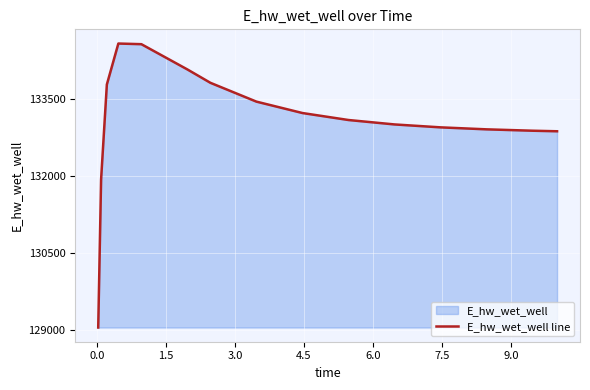

What is the difference between the maximum and minimum values?

5520.8